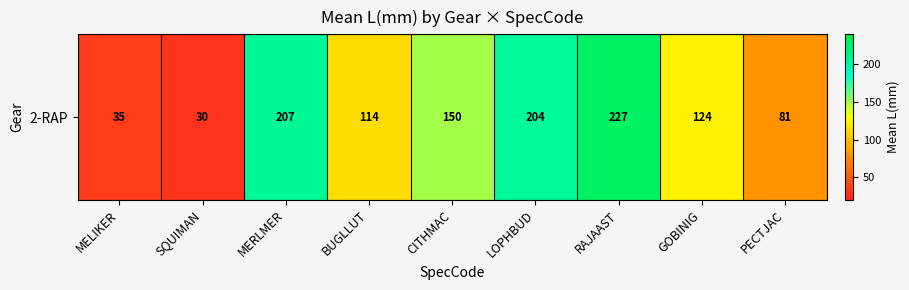

At which label is the value closest to 128?

GOBINIG